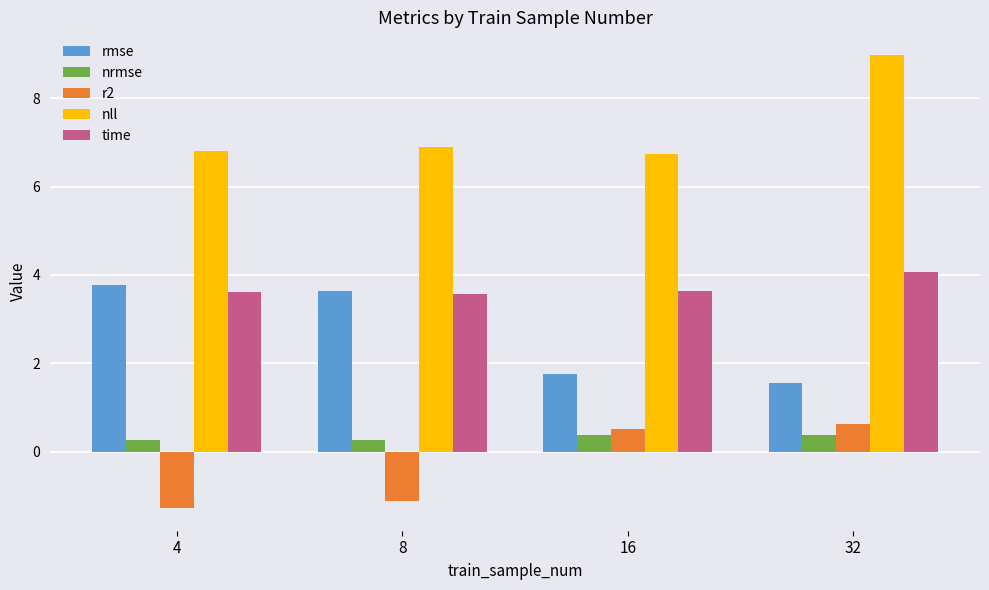

Reading left to right, list all the values displayed in this chart.

rmse: 3.8	3.6	1.8	1.6
nrmse: 0.3	0.3	0.4	0.4
r2: -1.3	-1.1	0.5	0.6
nll: 6.8	6.9	6.7	9.0
time: 3.6	3.6	3.6	4.1